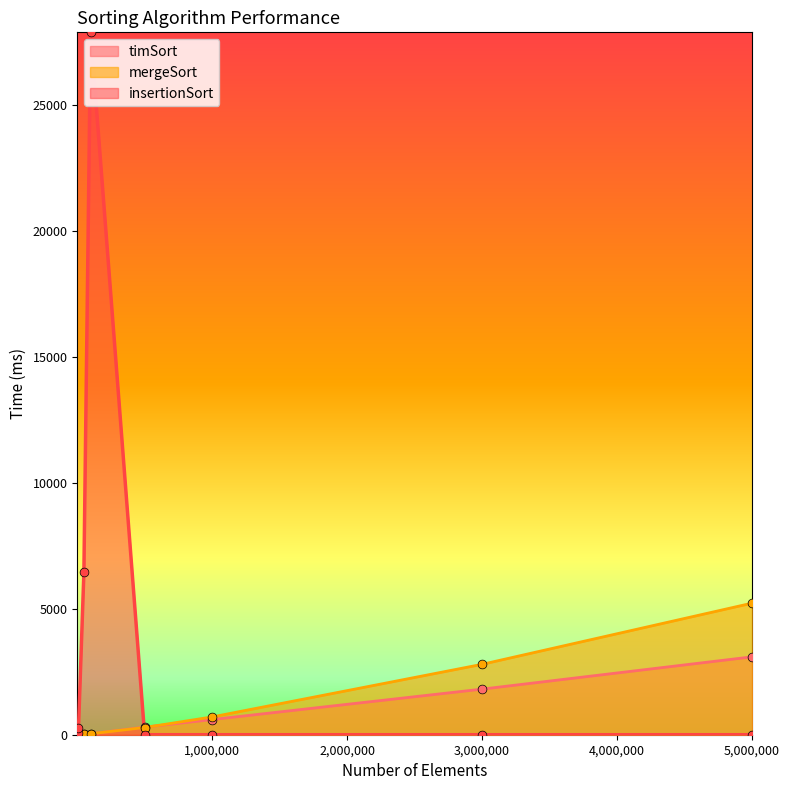

Which series has the largest Y range (max minus min)?

insertionSort